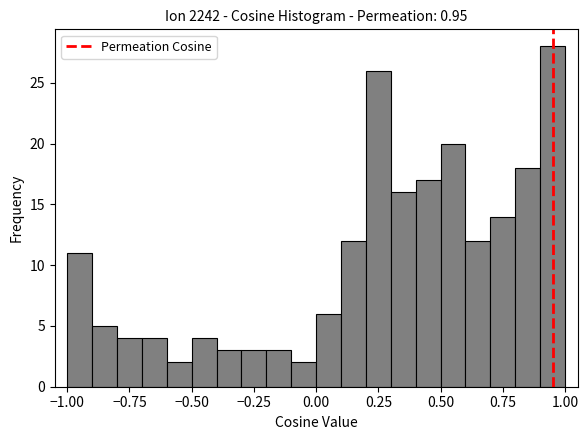

Around what value on the x-axis is the tallest bar? Give the approximate position of its centre, as read against the axis.

0.95